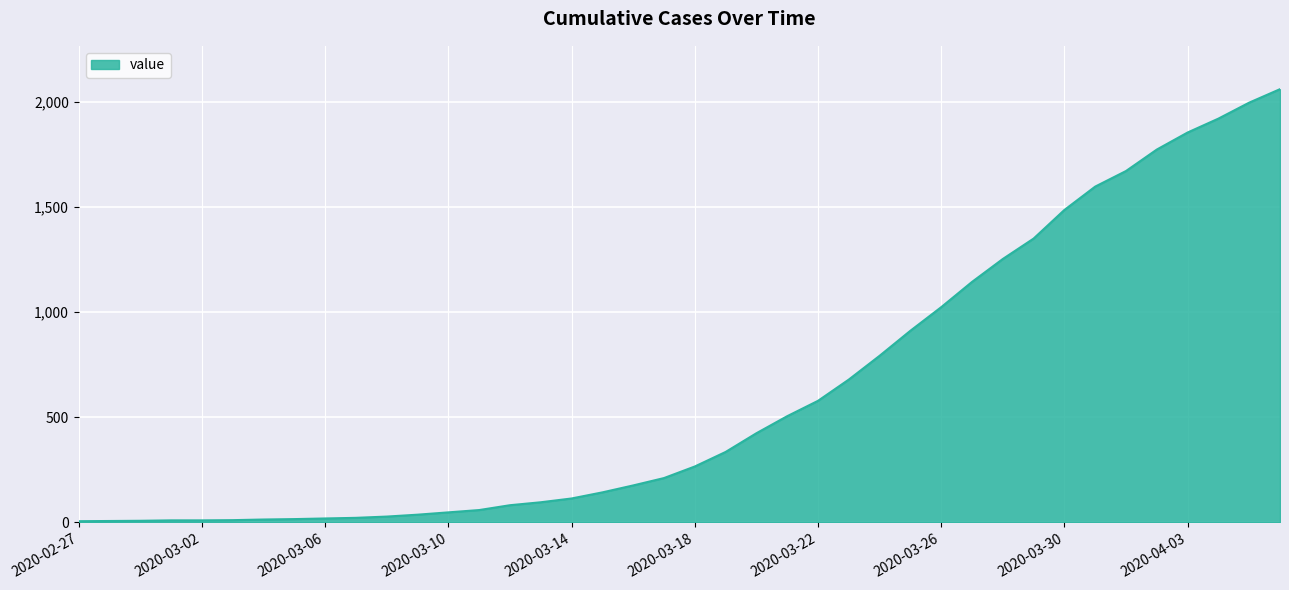

What is the greatest value displayed?

2059